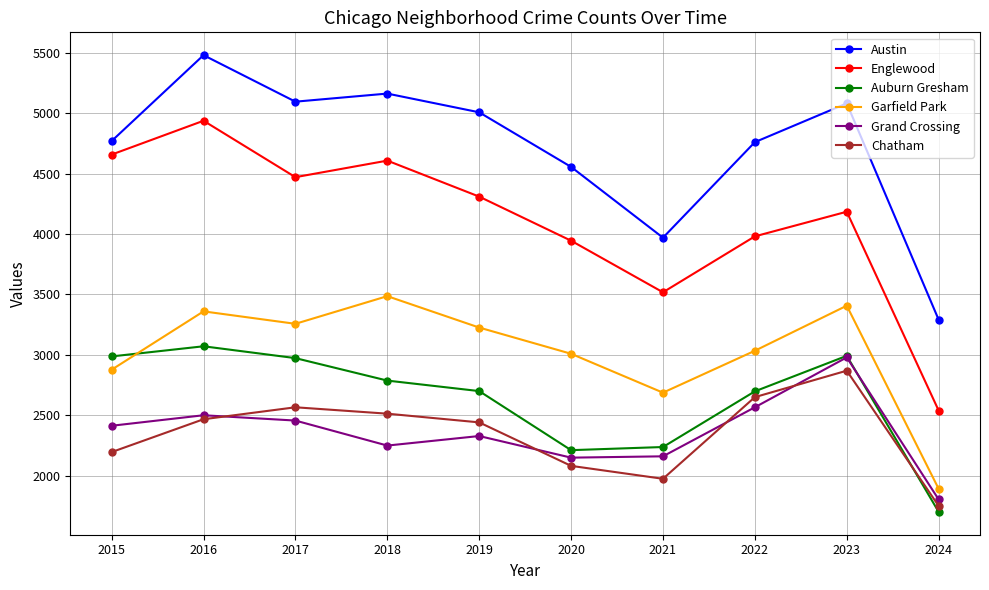

What are all the series names shown in the legend?

Austin, Englewood, Auburn Gresham, Garfield Park, Grand Crossing, Chatham